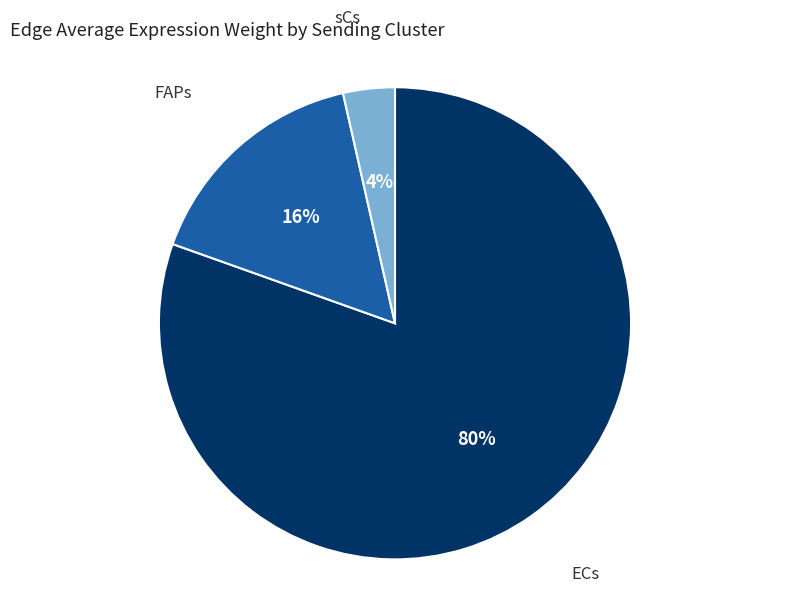

What is the largest slice in the pie chart?

ECs